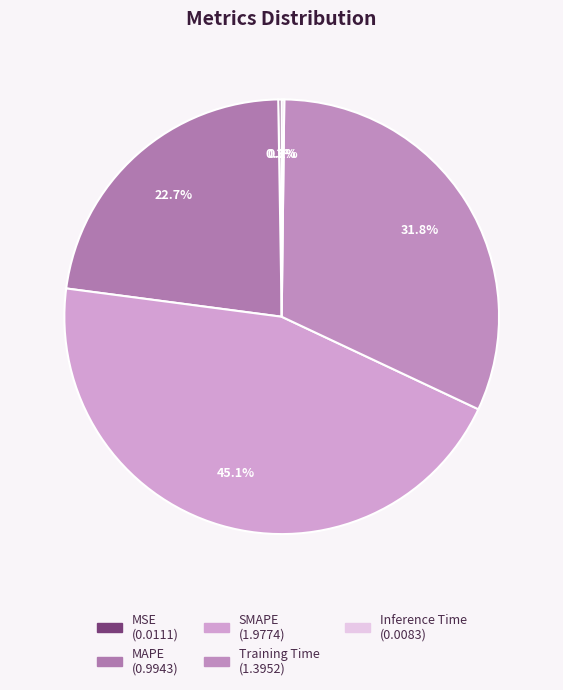

Combined, do MAPE and Training Time account for over 50%?

Yes